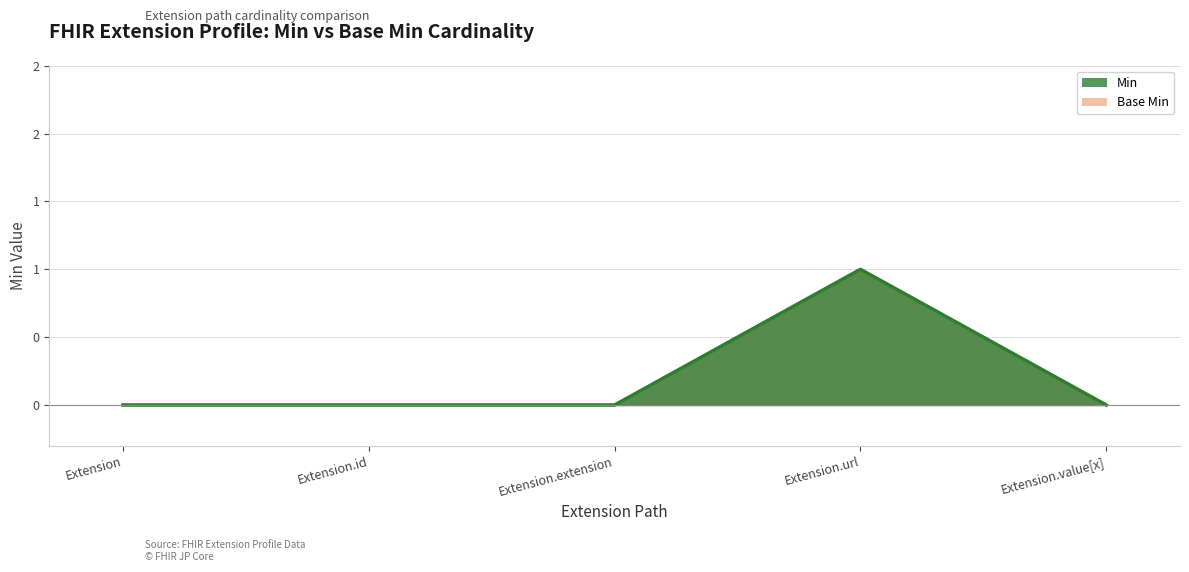

How many series are shown in this chart?

2